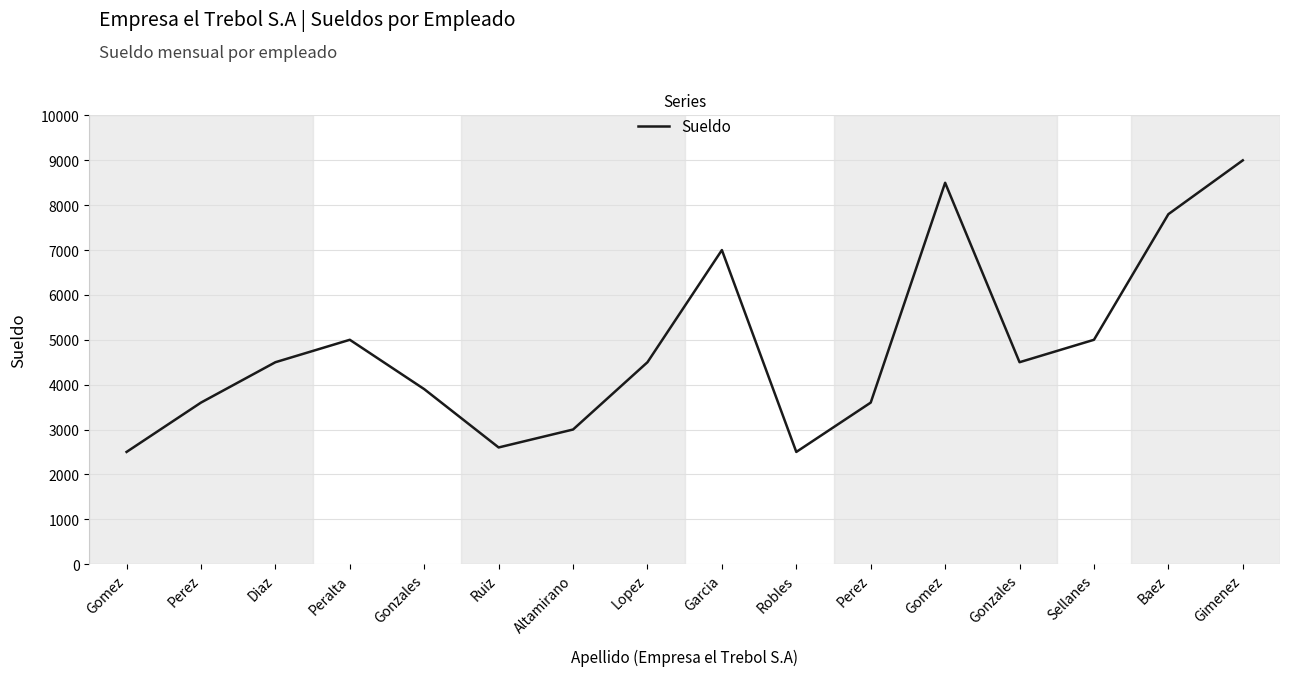

How many lines are shown in the chart?

1